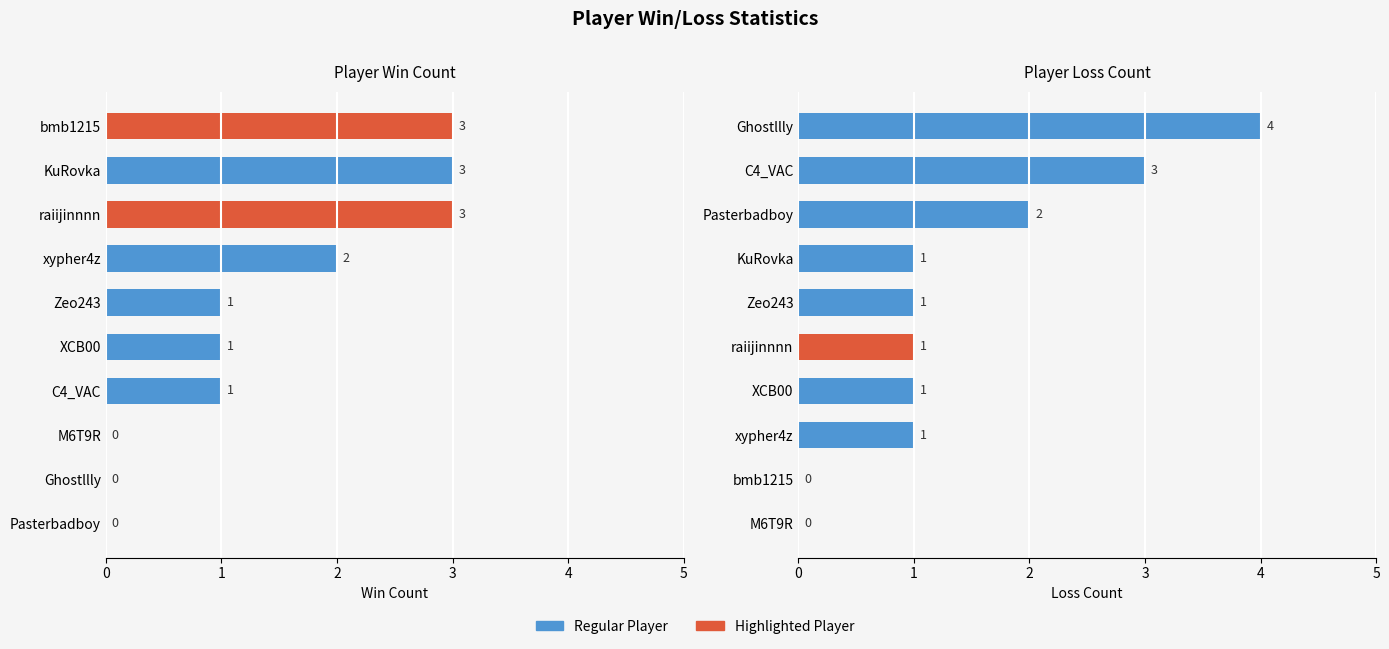

Reading left to right, what are all the values shown in this chart?

Win: 0	0	0	1	1	1	2	3	3	3
Loss: 0	0	1	1	1	1	1	2	3	4